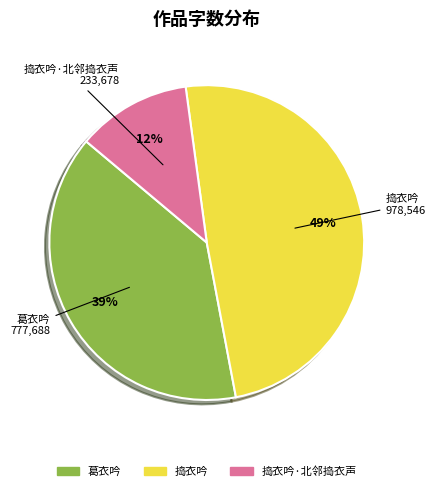

To the nearest percent, what is the average slice percentage?

33%